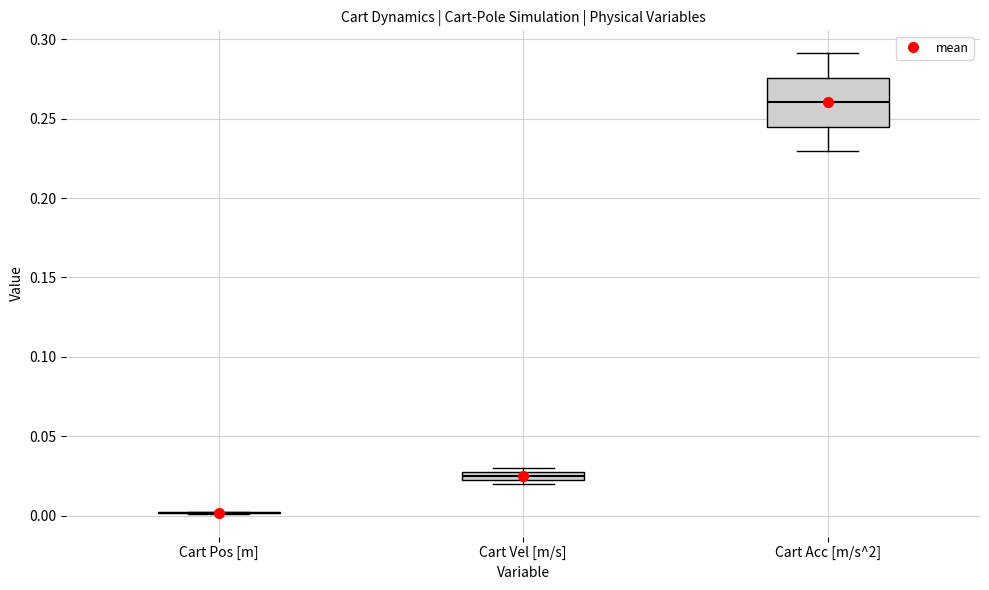

Where does the median line of the box for Cart Acc [m/s^2] sit on the y-axis? The values are not printed on the chart, so give them approximately, as read against the axis.

0.260